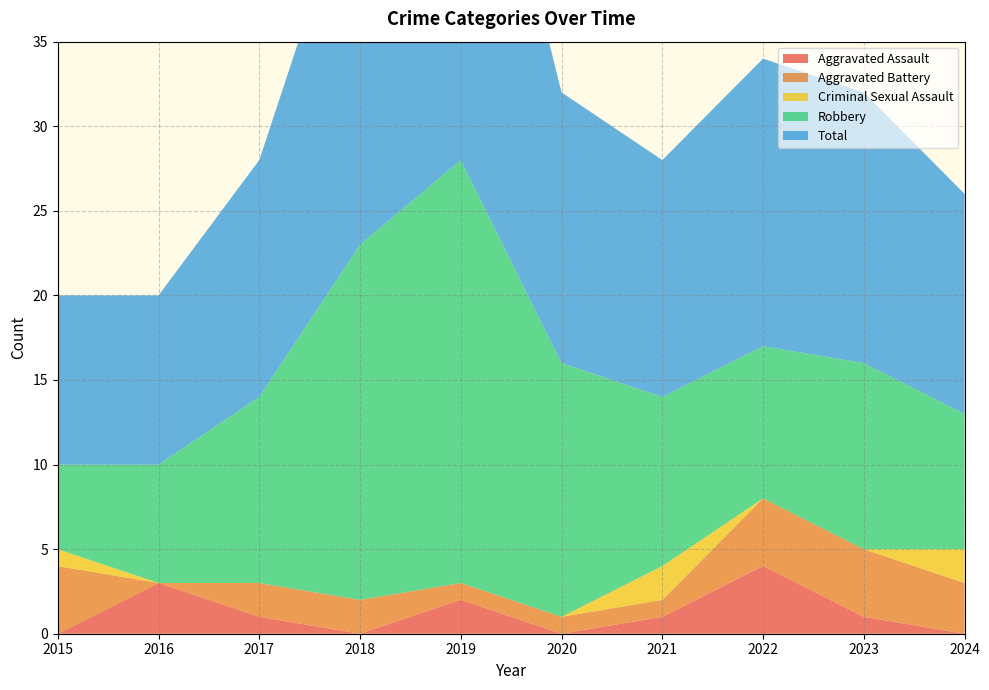

Reading right to left, list all the values displayed in this chart.

Aggravated Assault: 0	1	4	1	0	2	0	1	3	0
Aggravated Battery: 3	4	4	1	1	1	2	2	0	4
Criminal Sexual Assault: 2	0	0	2	0	0	0	0	0	1
Robbery: 8	11	9	10	15	25	21	11	7	5
Total: 13	16	17	14	16	28	23	14	10	10